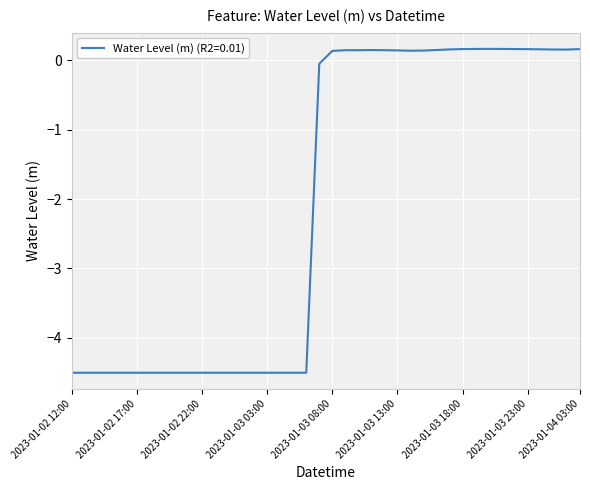

What is the difference between the maximum and minimum values?

4.7